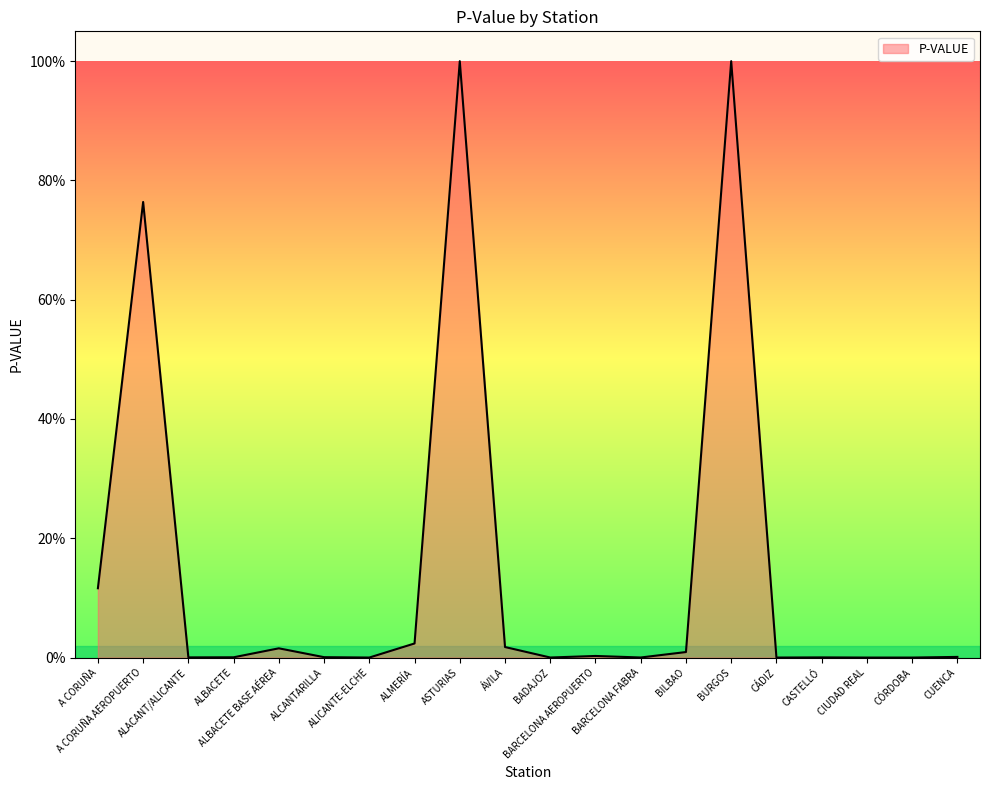

Rank the categories by value from highest to lowest.

ASTURIAS, BURGOS, A CORUÑA AEROPUERTO, A CORUÑA, ALMERÍA, ÁVILA, ALBACETE BASE AÉREA, BILBAO, BARCELONA AEROPUERTO, CUENCA, ALCANTARILLA, ALBACETE, ALACANT/ALICANTE, CASTELLÓ, BARCELONA FABRA, BADAJOZ, ALICANTE-ELCHE, CÁDIZ, CÓRDOBA, CIUDAD REAL